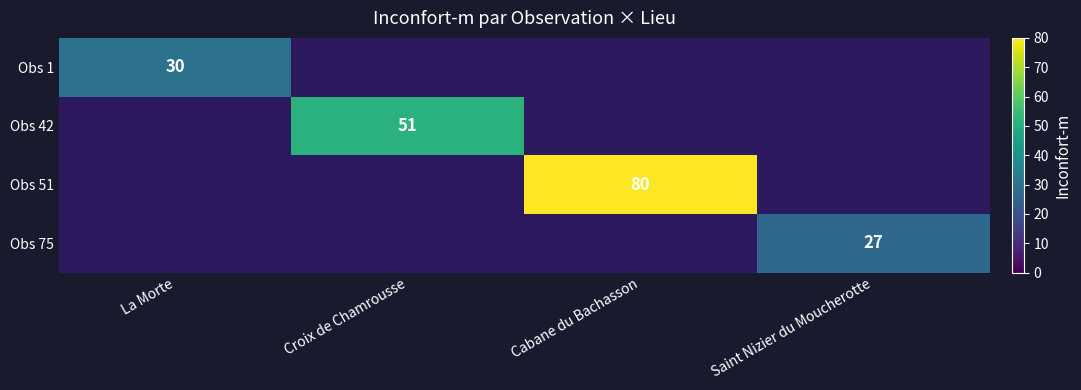

The value of Obs 42 at Croix de Chamrousse is 77. True or false?

False